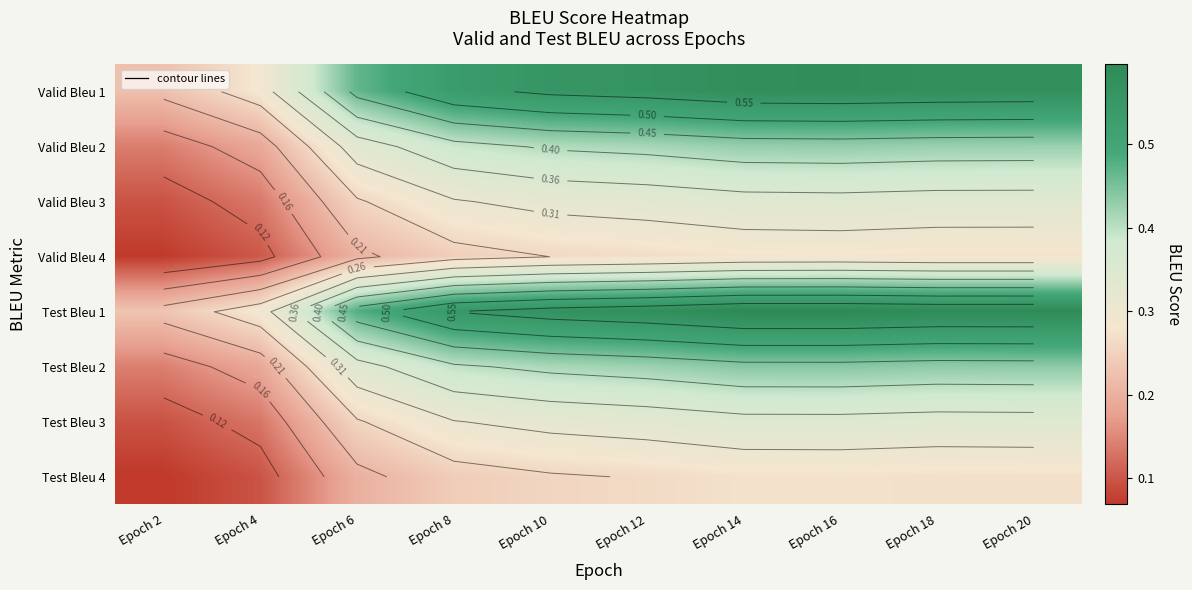

Between Epoch 12 and Epoch 20, which is larger?

Epoch 20